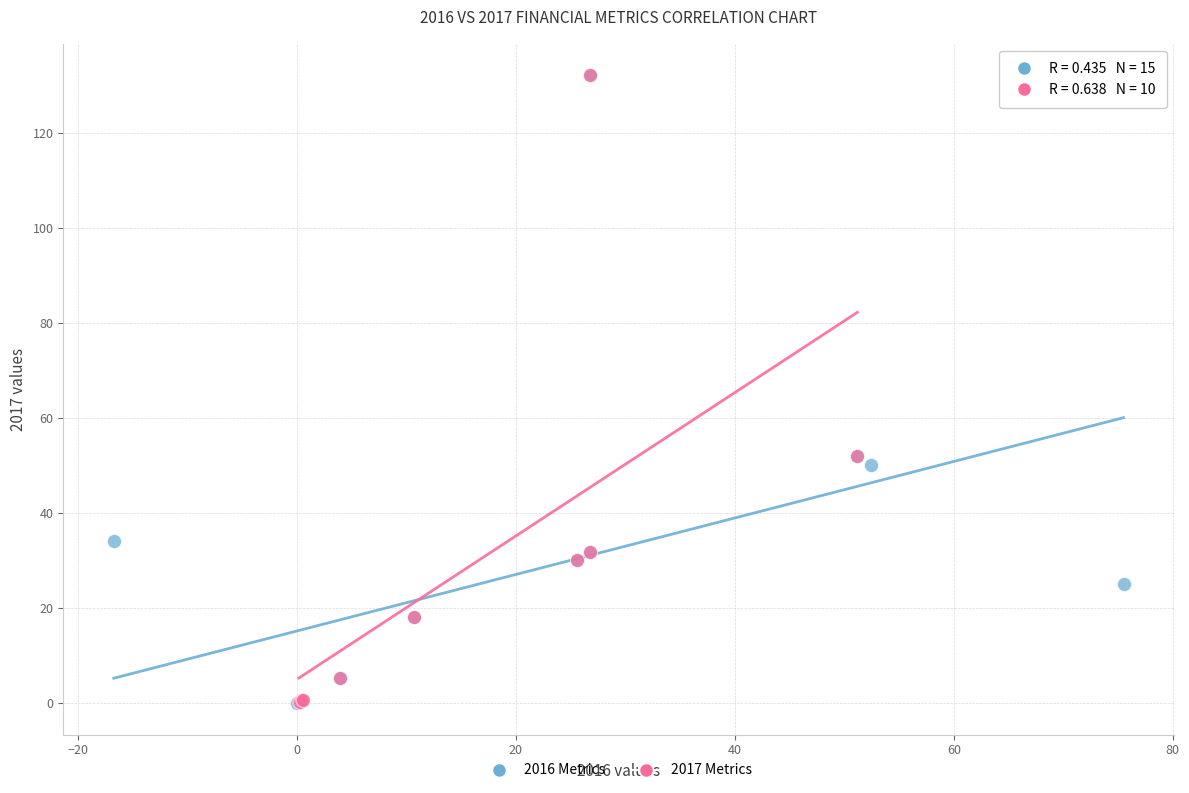

Which series has the largest Y range (max minus min)?

2016 Metrics